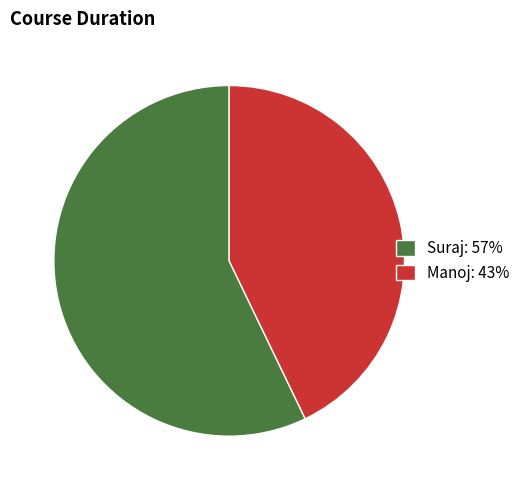

Is it true that Manoj is 43% of the pie?

True